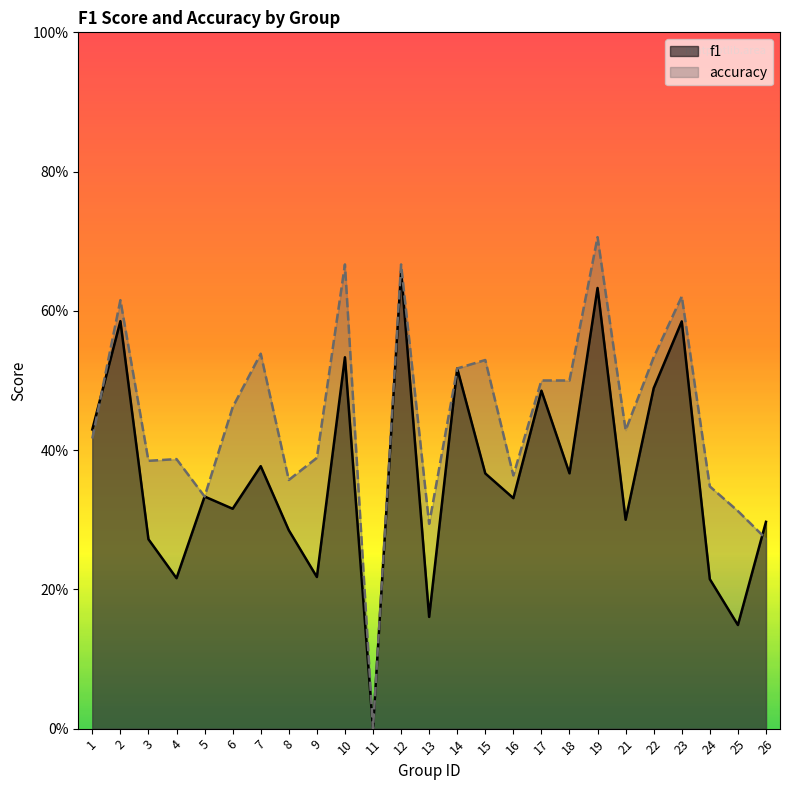

Rank the series at 18 from lowest to highest value.

f1, accuracy